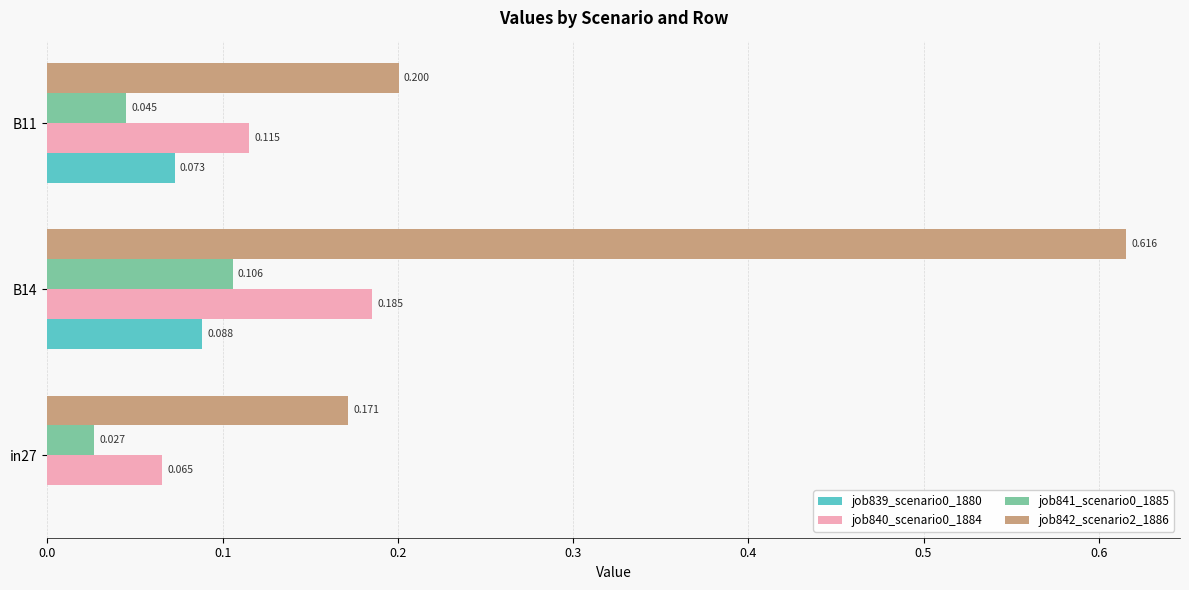

Is the value of job840_scenario0_1884 at in27 greater than the value of job841_scenario0_1885 at B11?

Yes